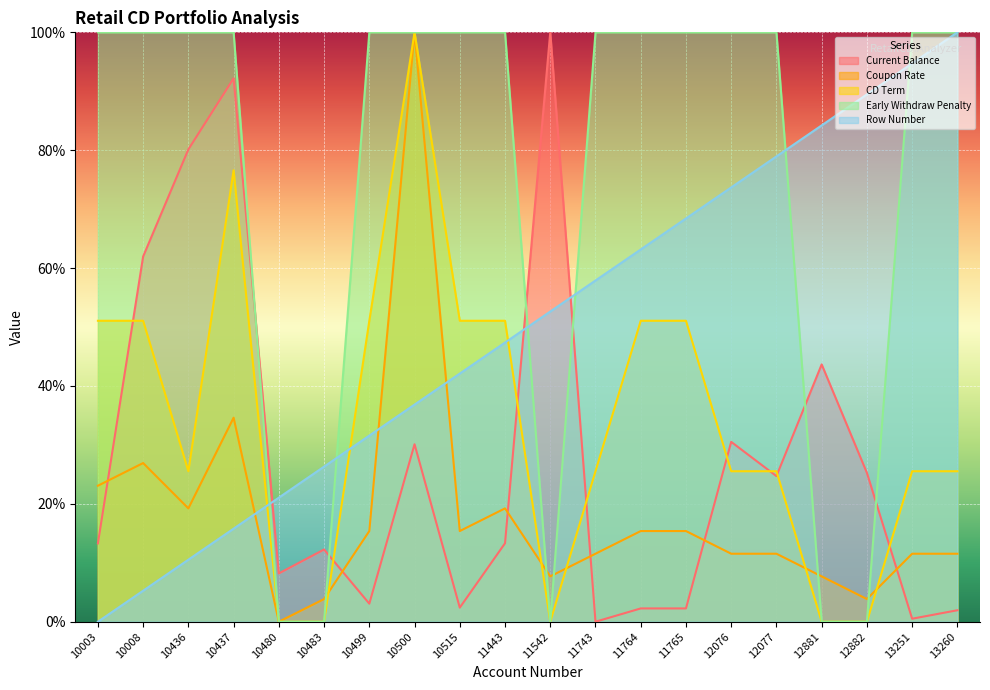

Which series has the largest range (max minus min)?

Current Balance